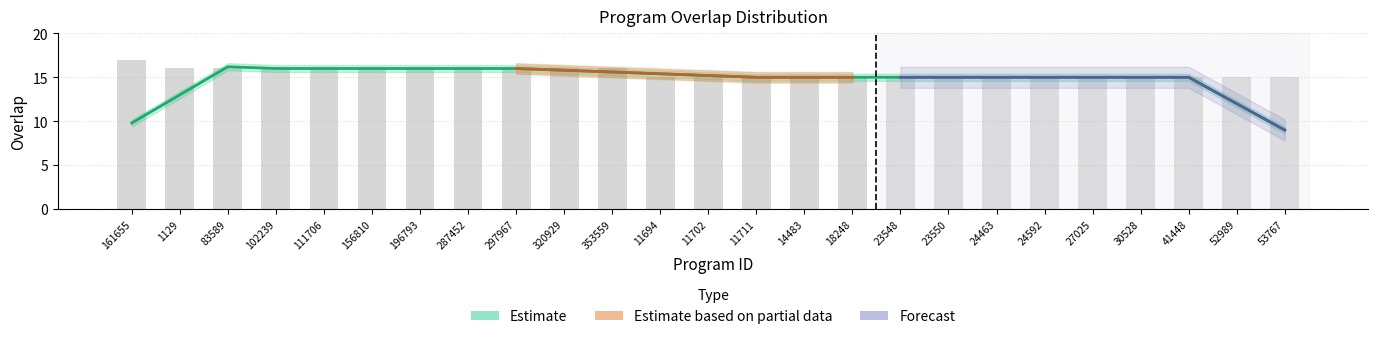

Are the bars horizontal?

No